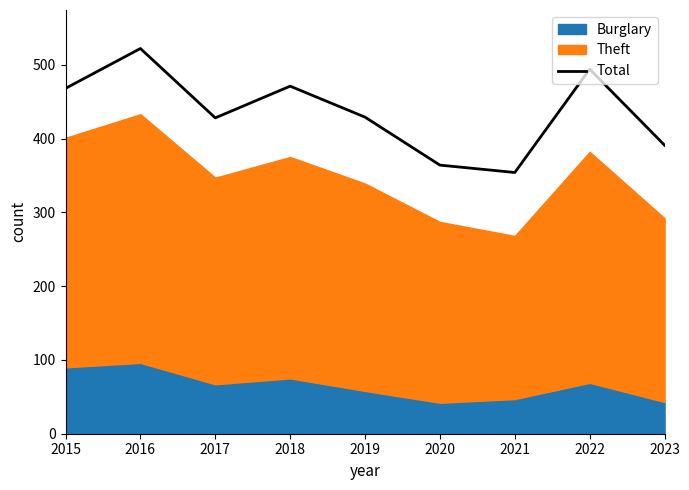

True or false: Total has a value of 244 at 2022.

False